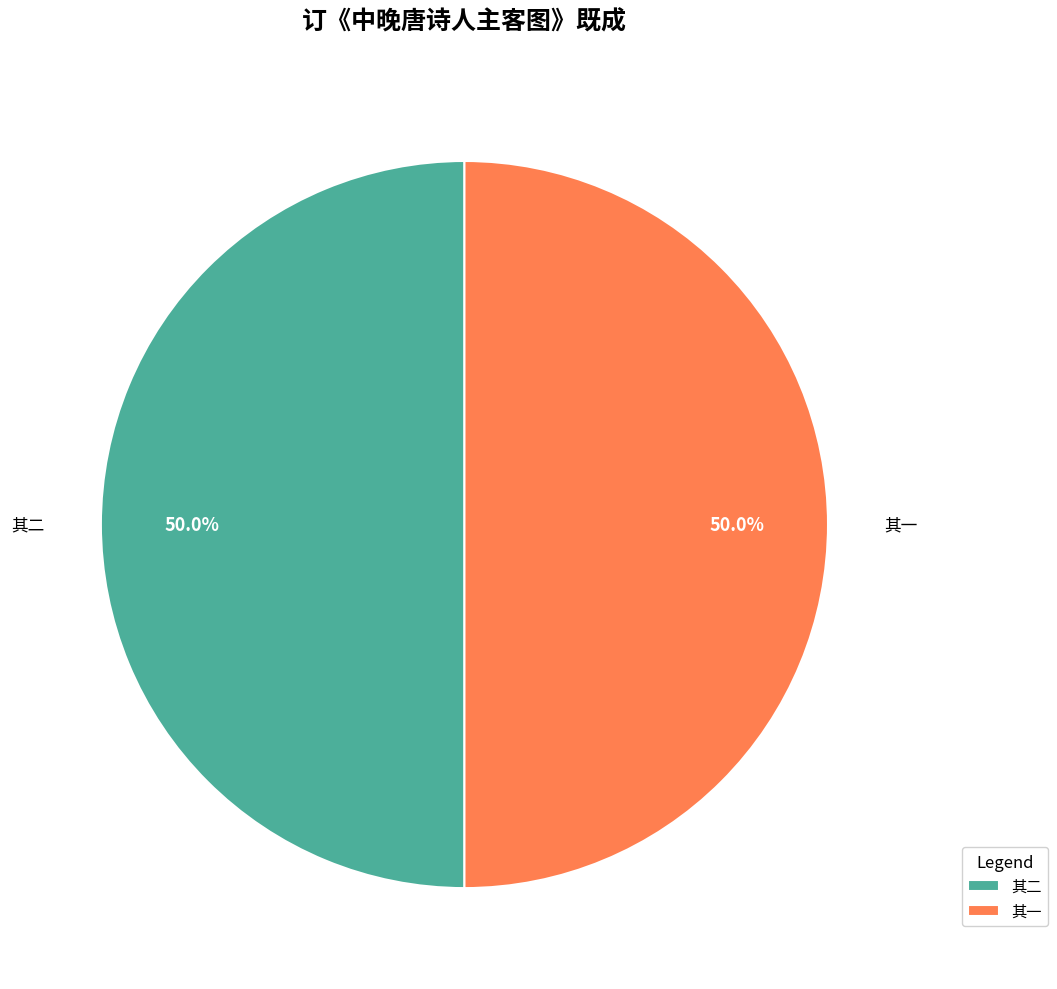

Approximately how many times larger is the value at 其一 compared to 其二?

1.0